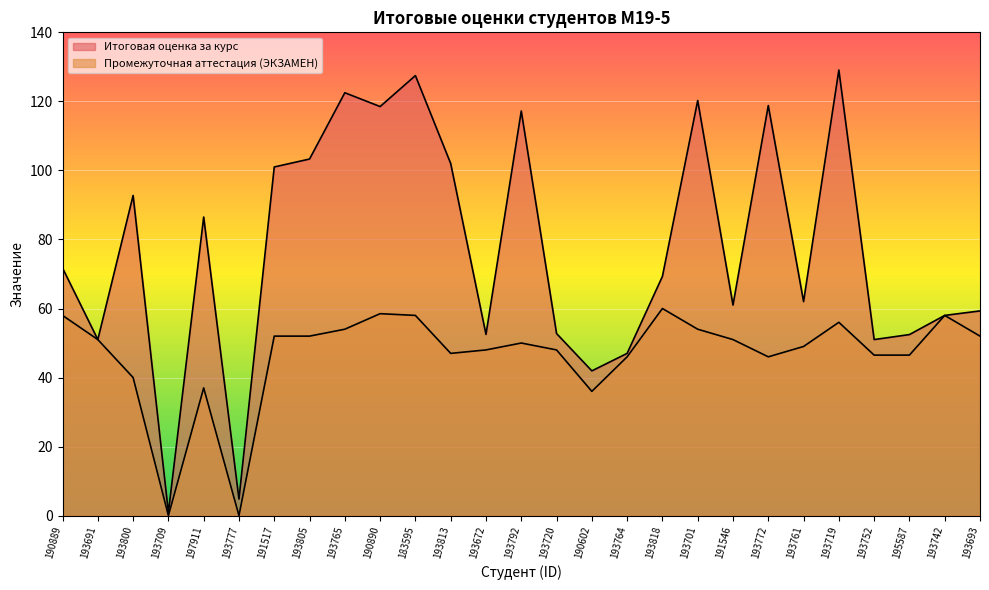

The Итоговая оценка за курс series shows 92.8 at 193800. True or false?

True